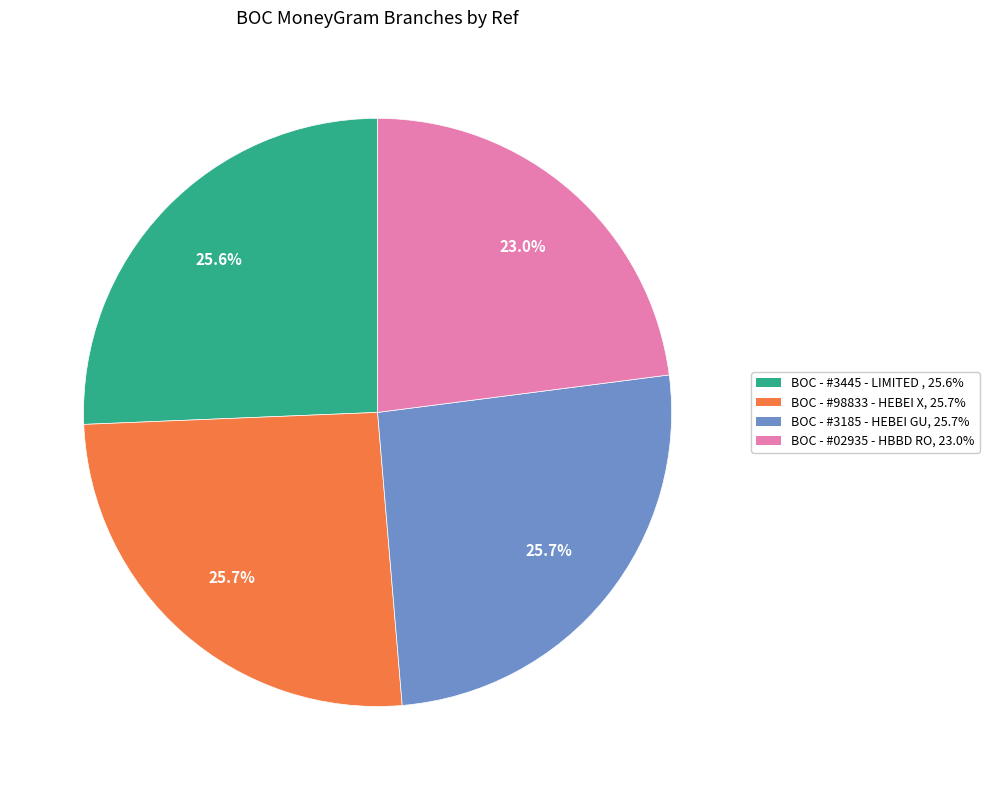

How many slices are in this pie chart?

4